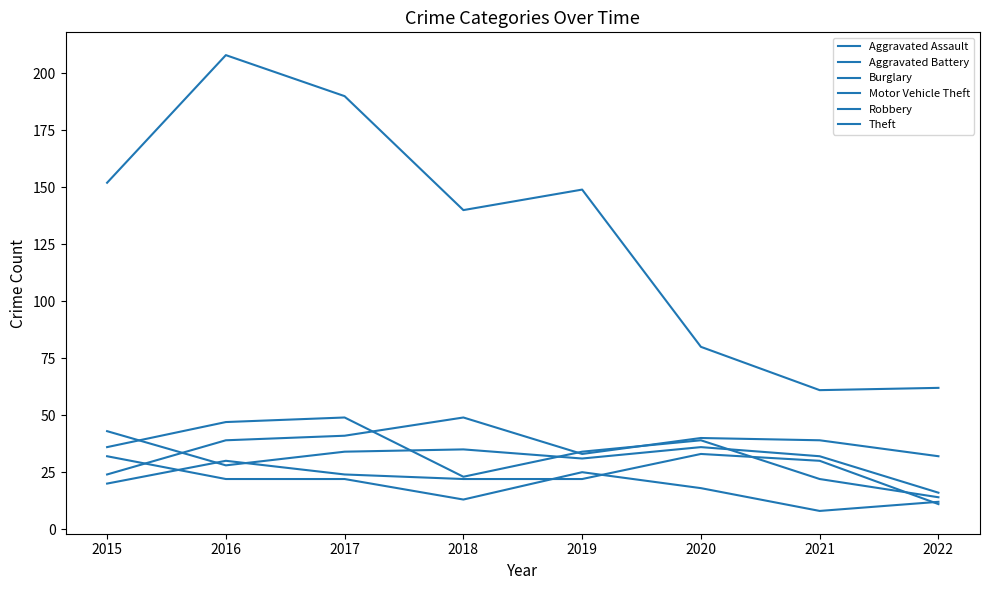

Which series has the widest spread of values?

Theft